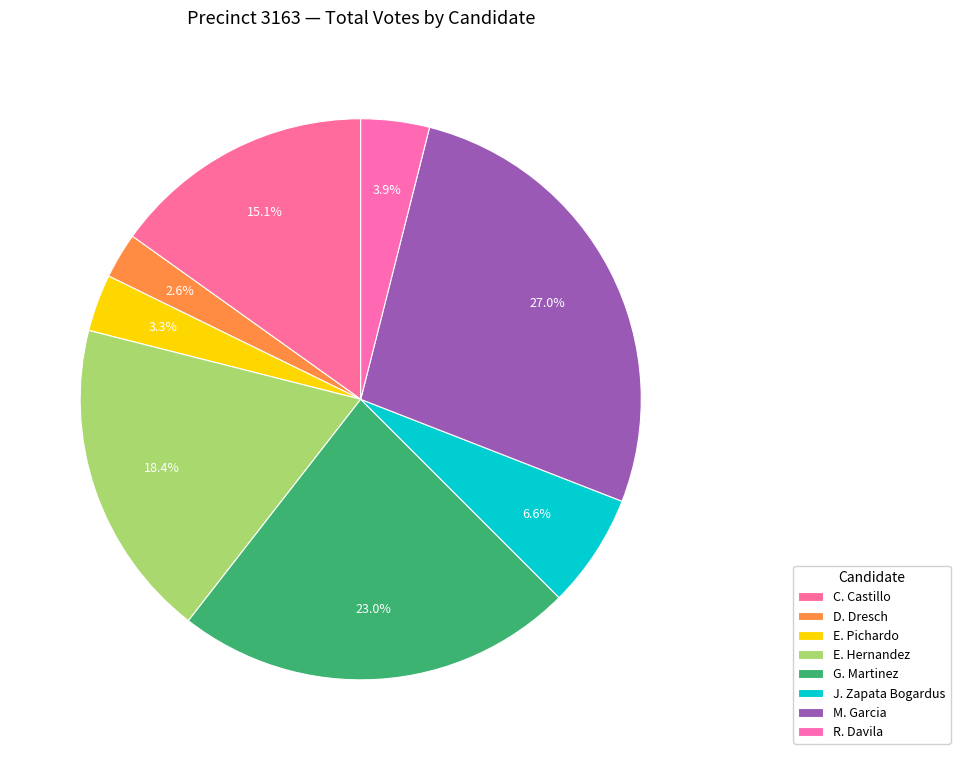

Rank the categories by value from highest to lowest.

Mary Angie Garcia, Gloria A. Martinez, Erasmo RAZ Hernandez, Christine "Chris" Castillo, Jessica Zapata Bogardus, Raul Davila, Eduardo "Eddie" Pichardo, DeEtt Dresch